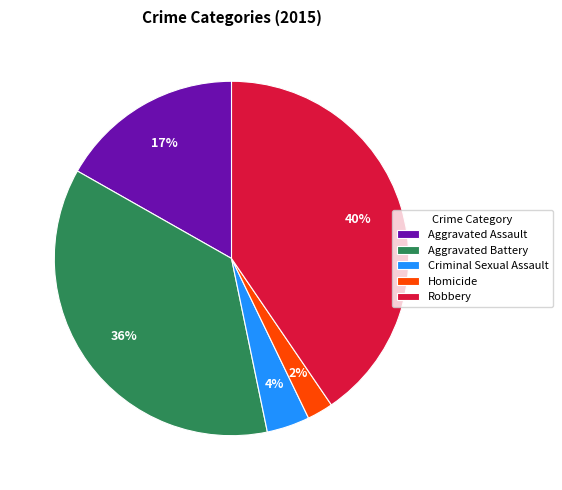

What is the smallest slice in the pie chart?

Homicide